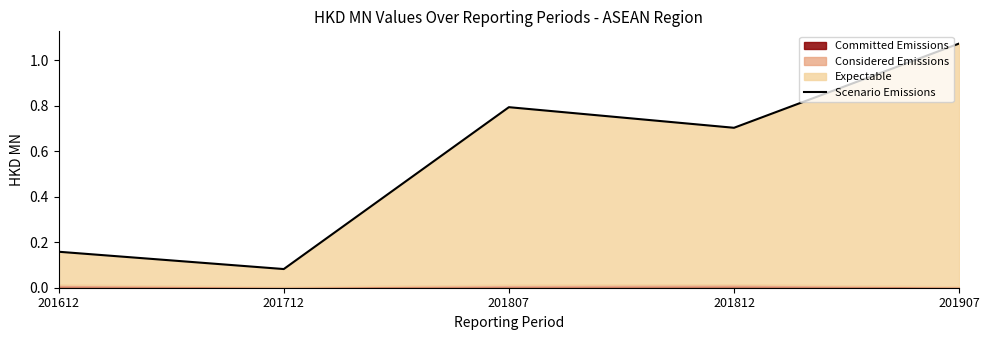

At which label is the value closest to 0?

201712